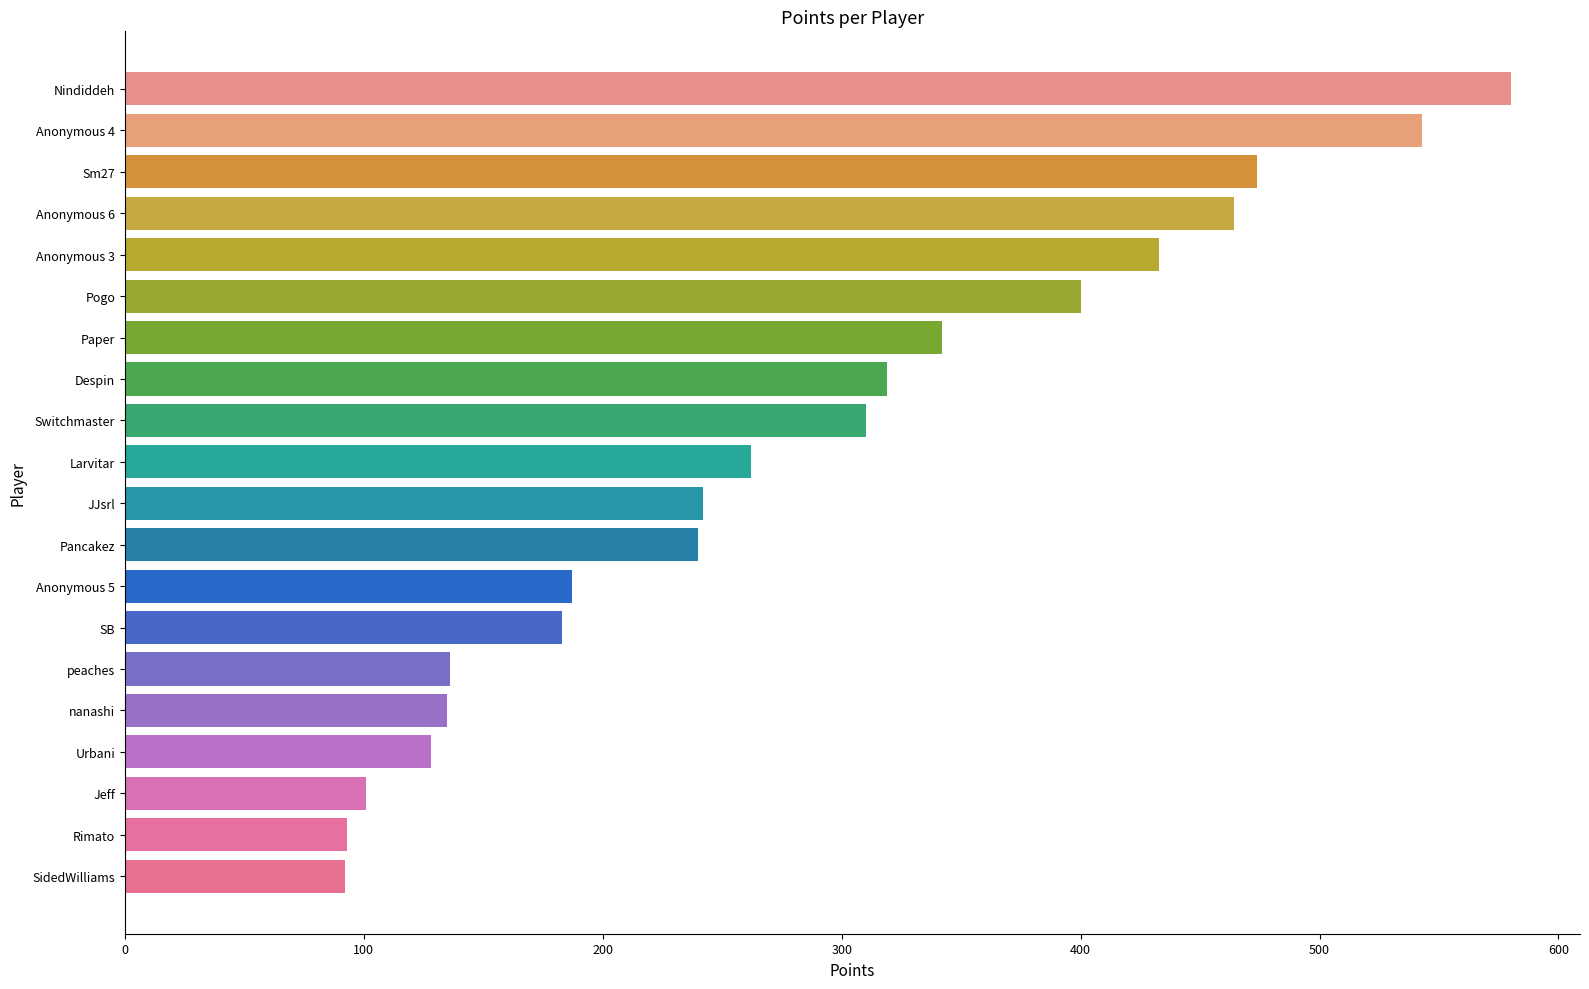

What is the maximum value shown in the chart?

580